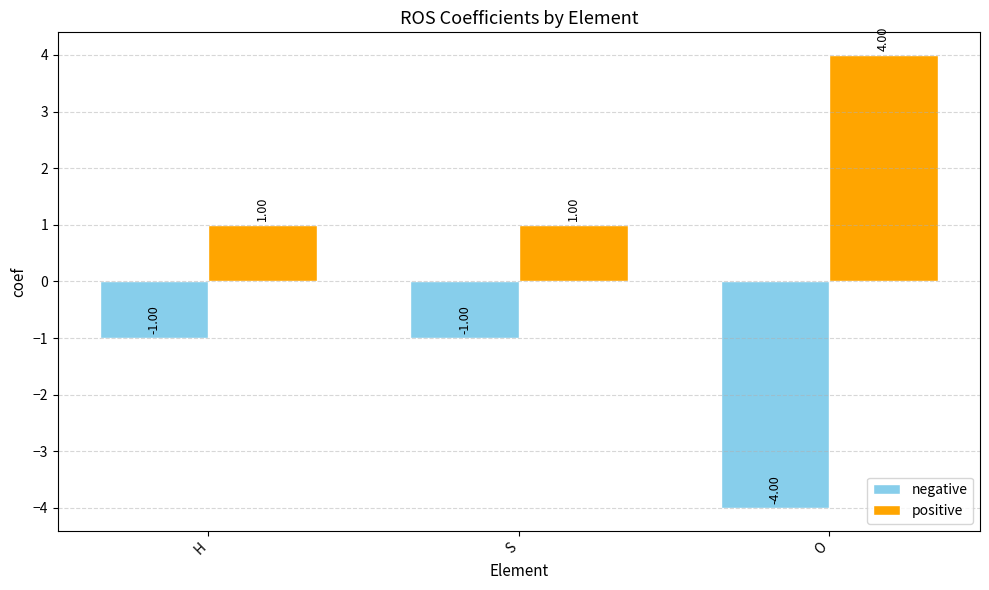

At S, list the series in order from smallest to largest.

negative, positive